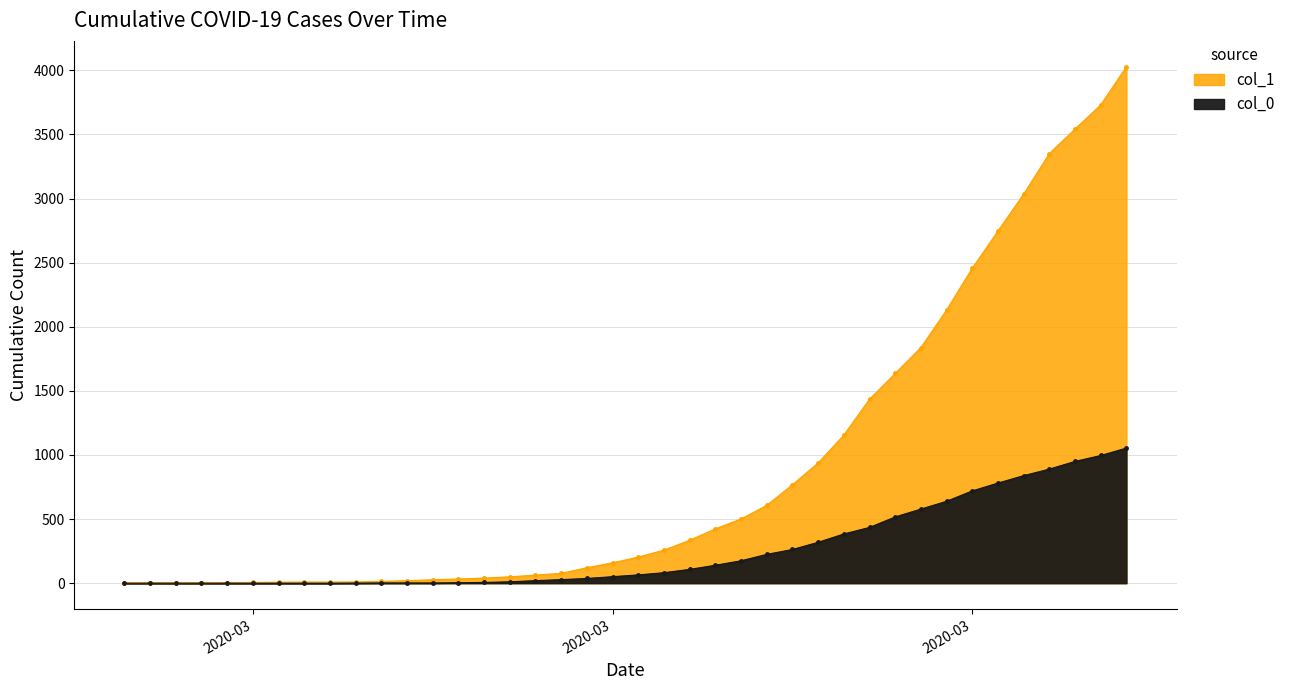

What position from the left is 2020-03-24?

27